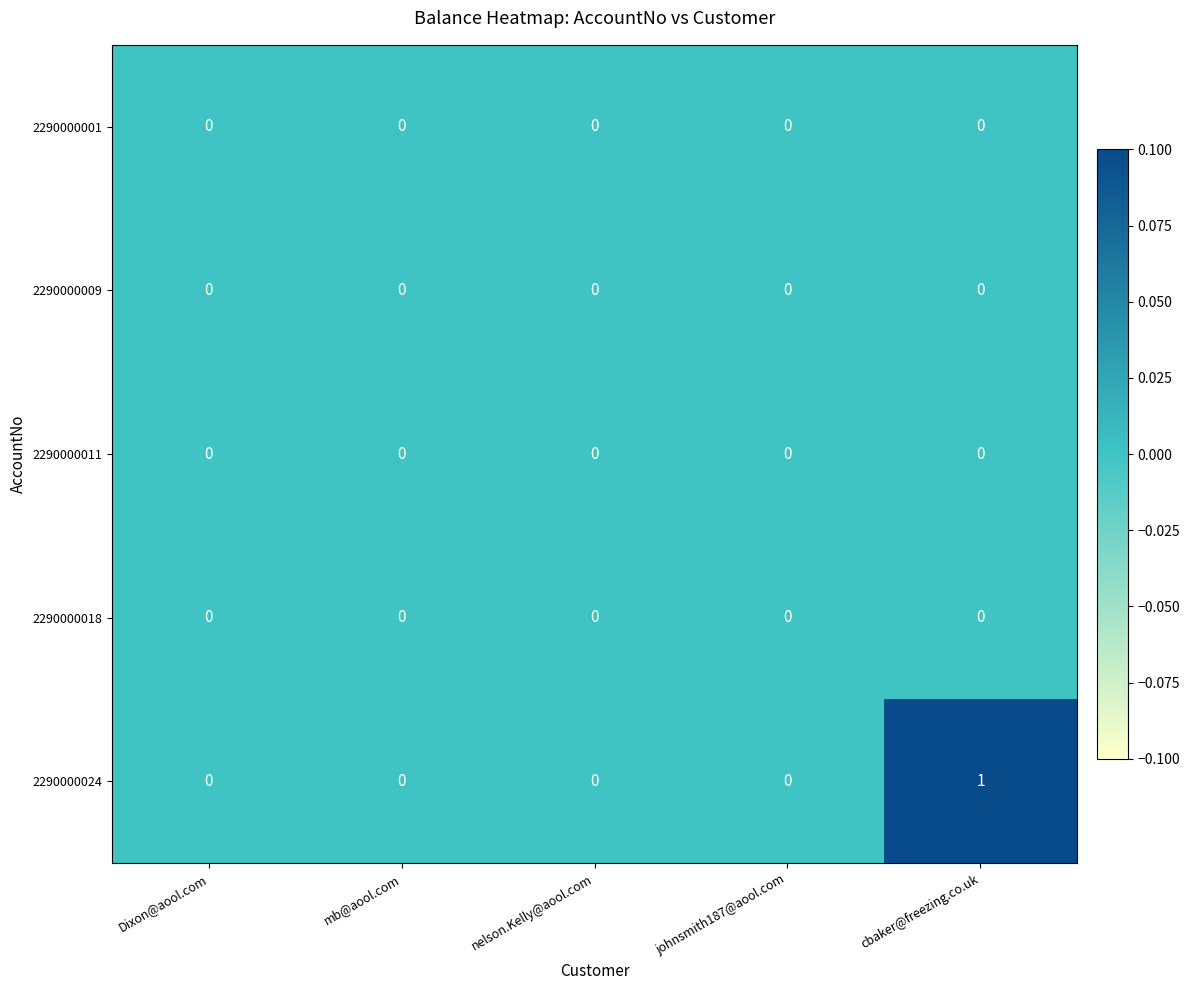

Reading left to right, transcribe all the data shown in this chart.

2290000001: 0	0	0	0	0
2290000009: 0	0	0	0	0
2290000011: 0	0	0	0	0
2290000018: 0	0	0	0	0
2290000024: 0	0	0	0	1